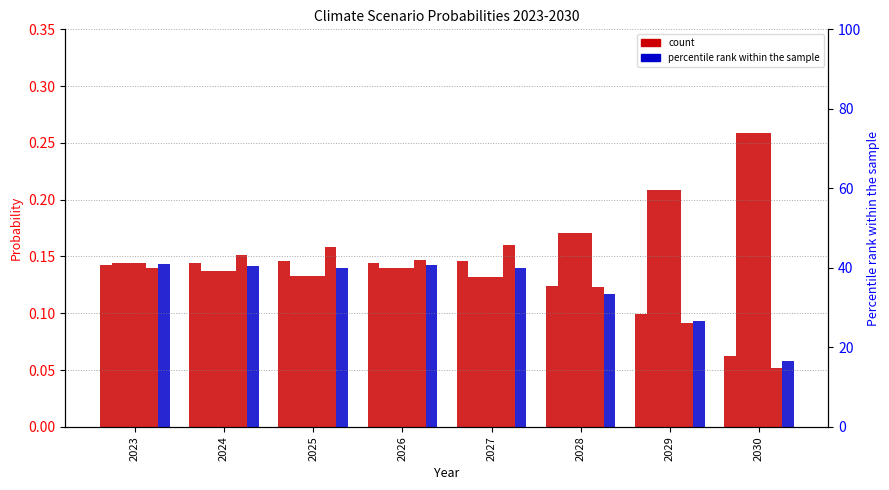

Between 2026 and 2028, which series saw the biggest shift?

Fragmented World